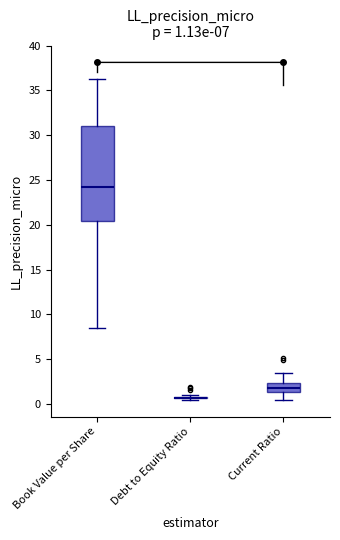

Which box is the tallest, from its lower edge to its upper edge?

Book Value per Share